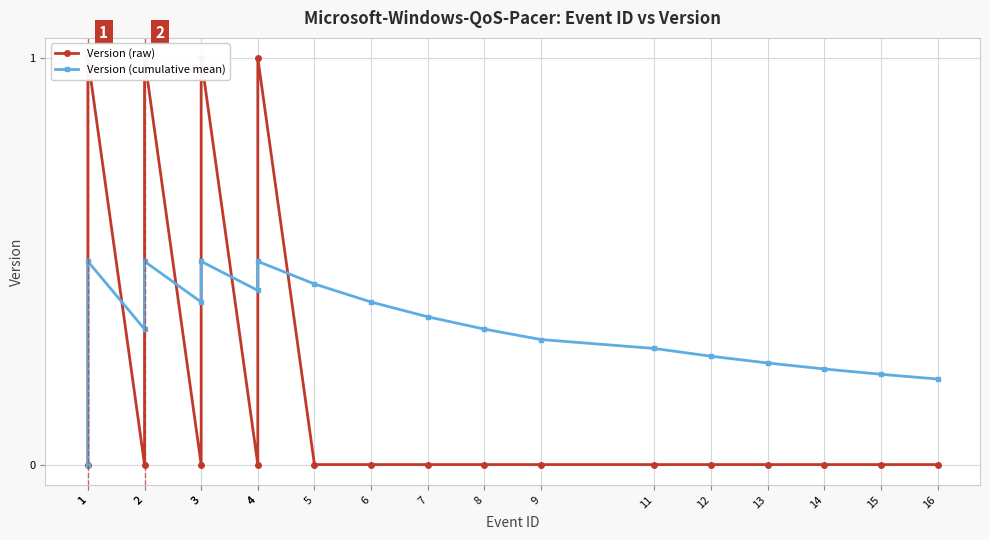

Which category has the lowest value in the Version (cumulative mean) series?

1